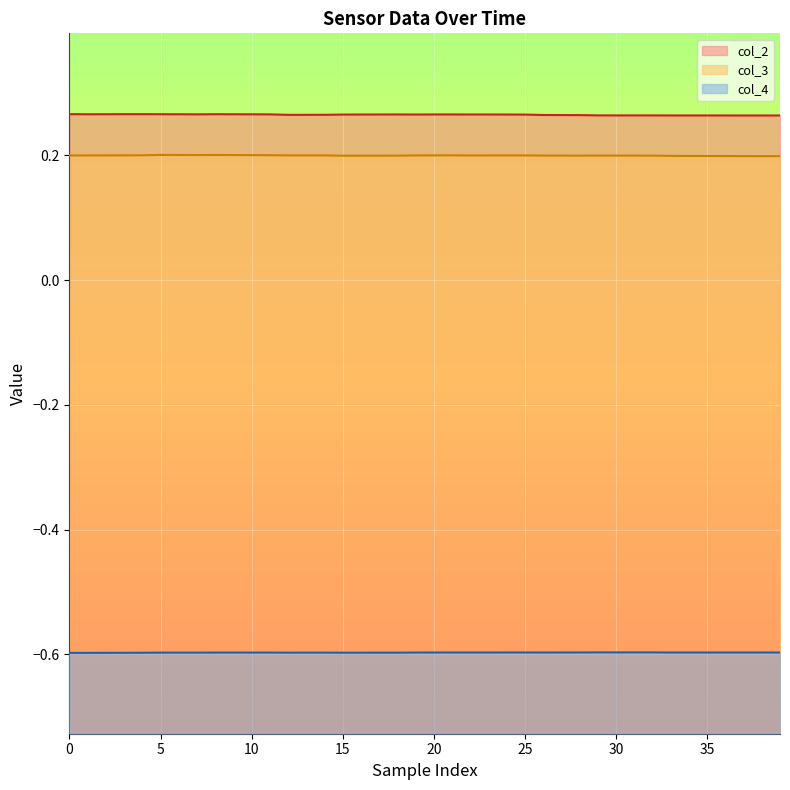

The col_4 series shows -0.6 at 0. True or false?

True